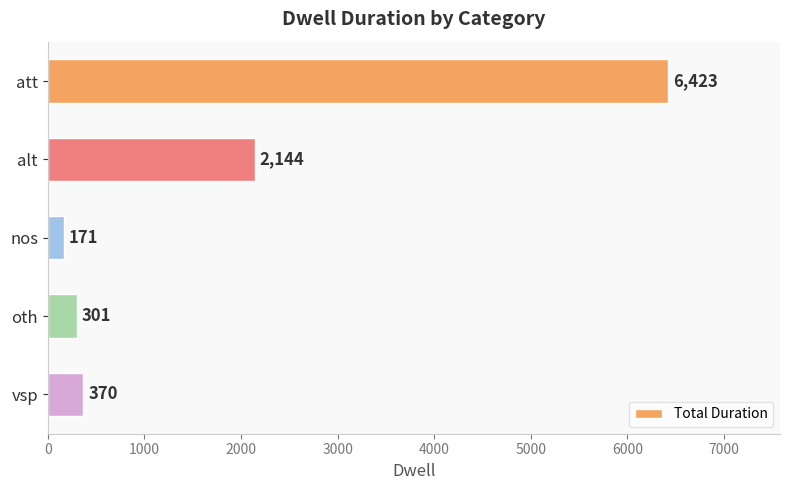

What position from the bottom is oth?

2